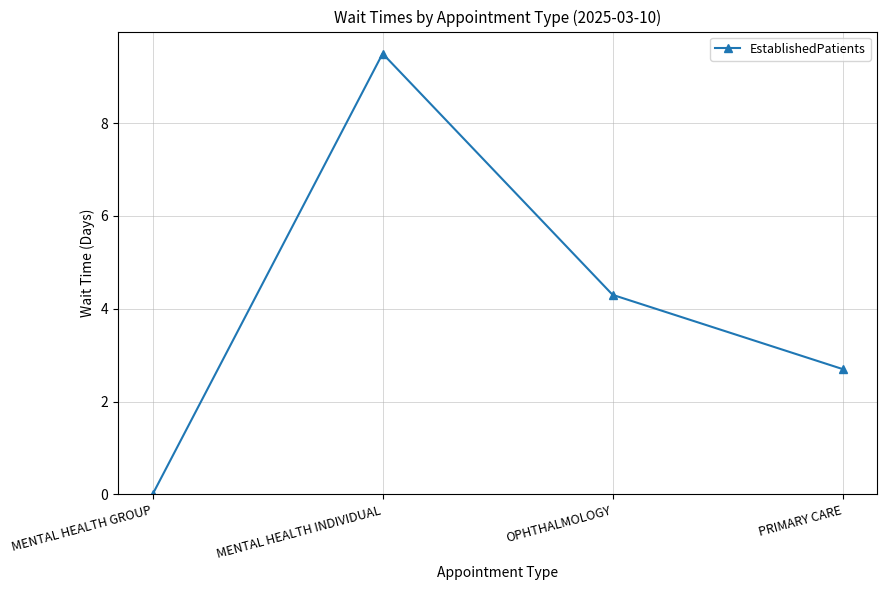

What is the sum of all values?

16.5